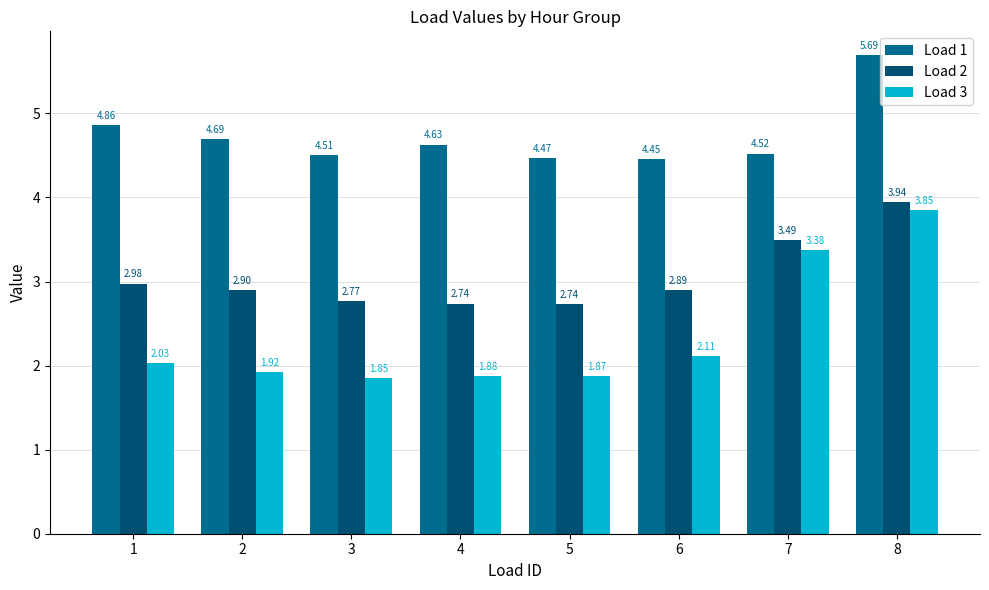

Which category has the highest value in the Load 2 series?

8